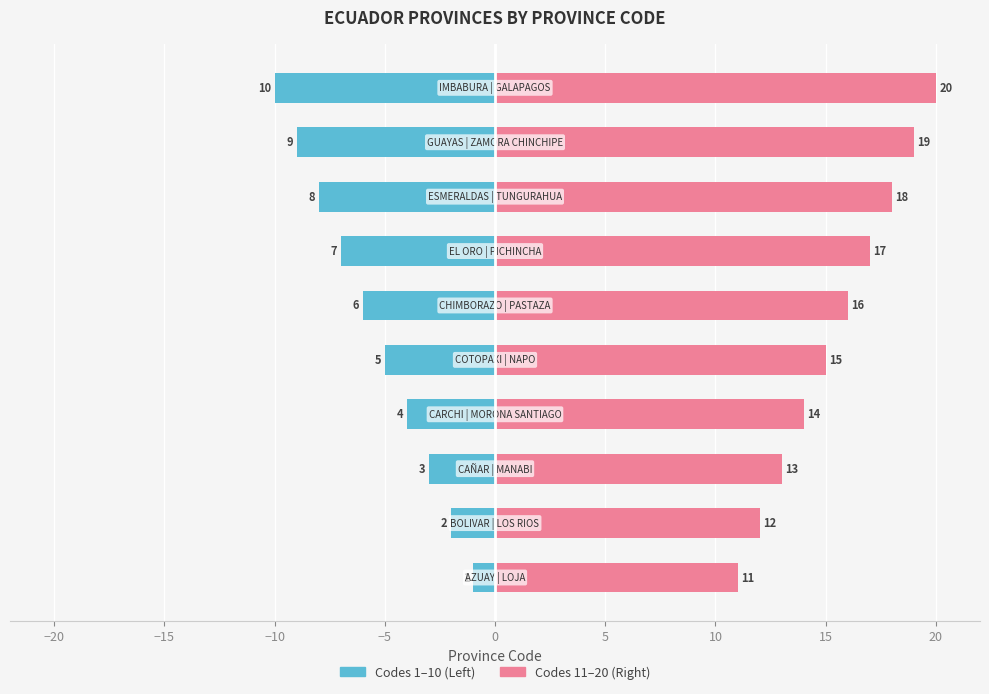

List the series in order of their overall mean, highest first.

Right half (codes 11–20), Left half (codes 1–10)